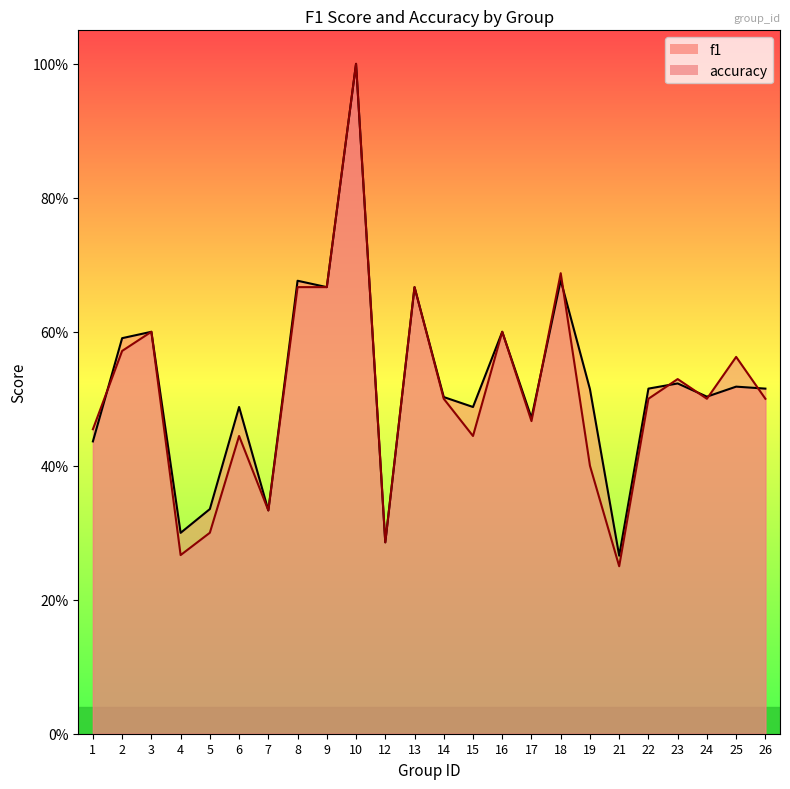

What are all the series names shown in the legend?

f1, accuracy